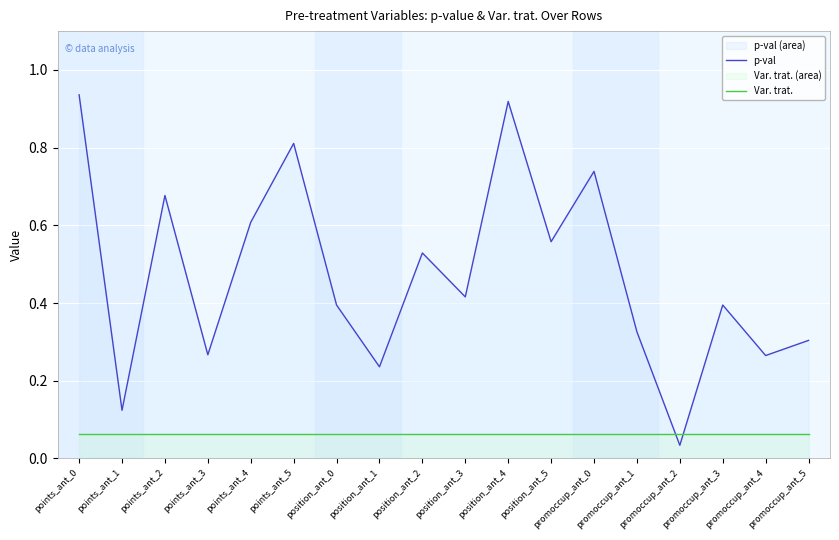

What is the label of the 2nd point from the left?

points_ant_1